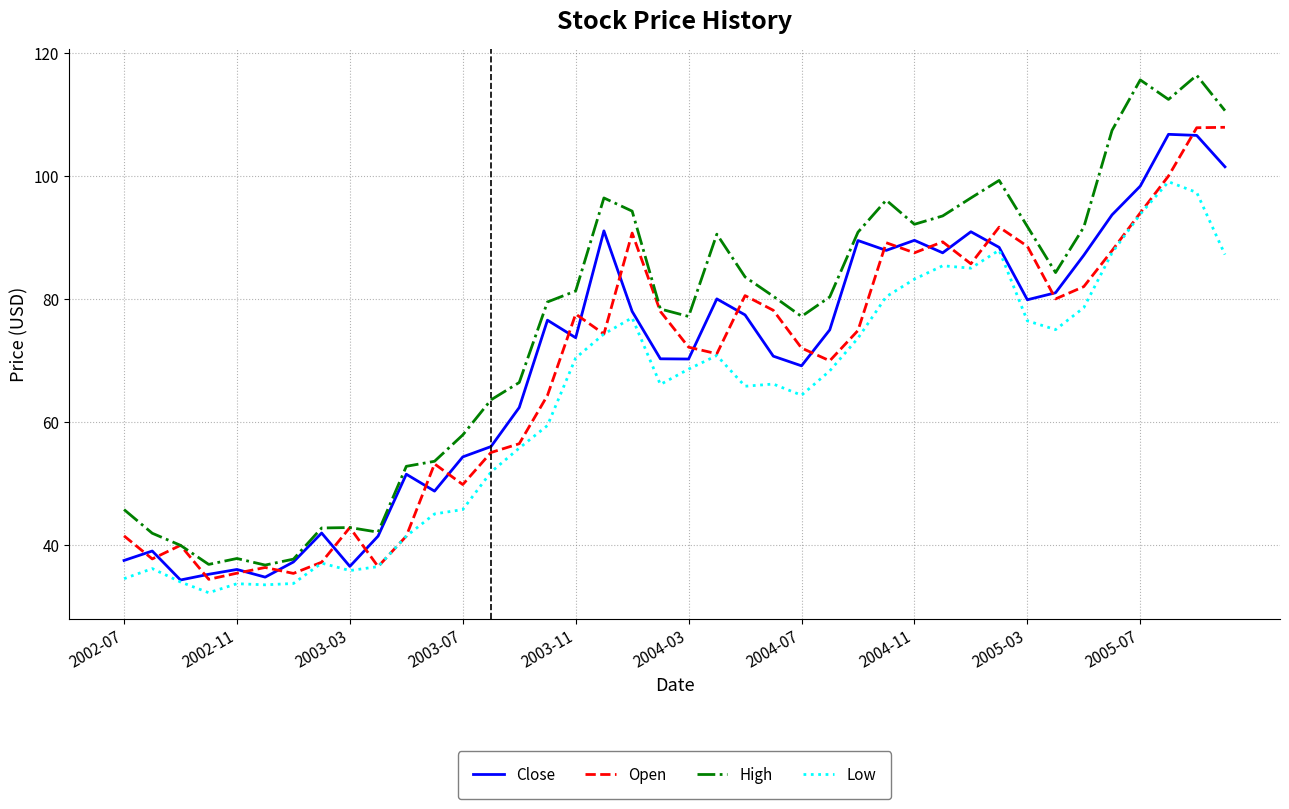

What is the greatest value displayed?

116.4